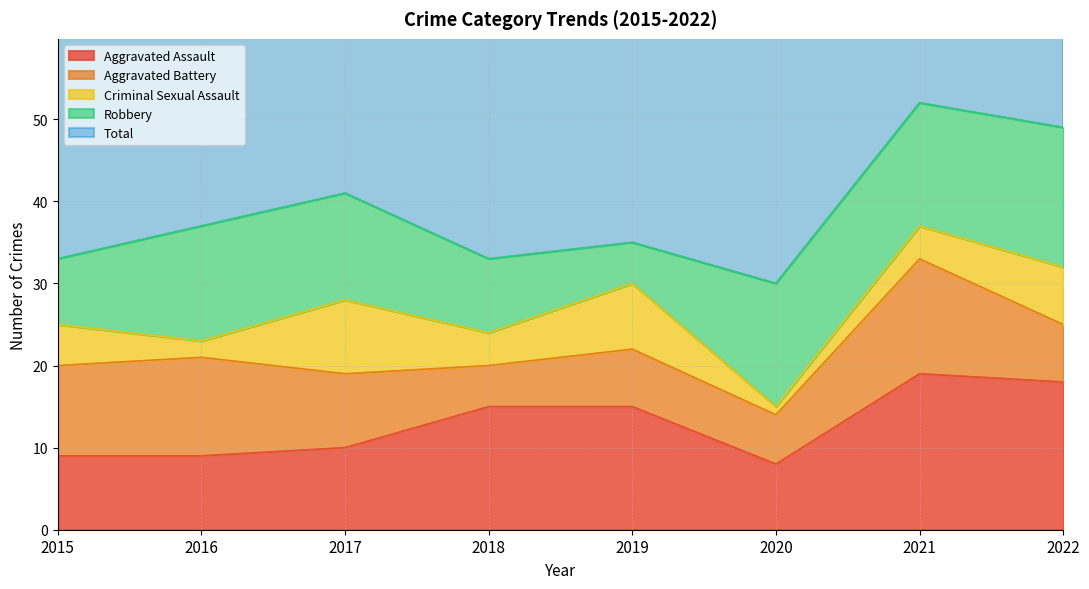

Is it true that Criminal Sexual Assault equals 2 at 2019?

False